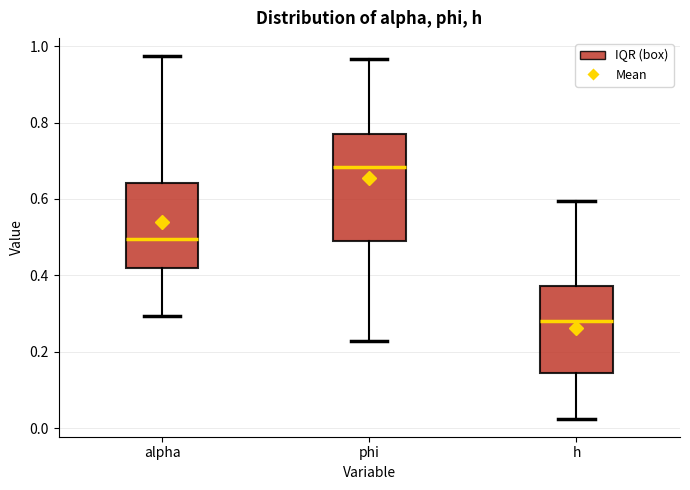

Comparing the boxes themselves (not the whiskers), which one is the tallest?

phi